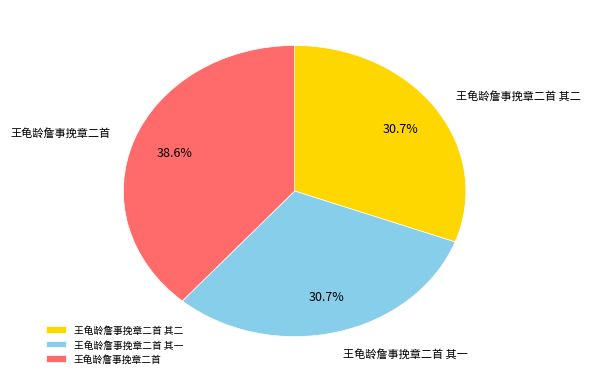

What percentage is the 王龟龄詹事挽章二首 slice, to the nearest percent?

39%